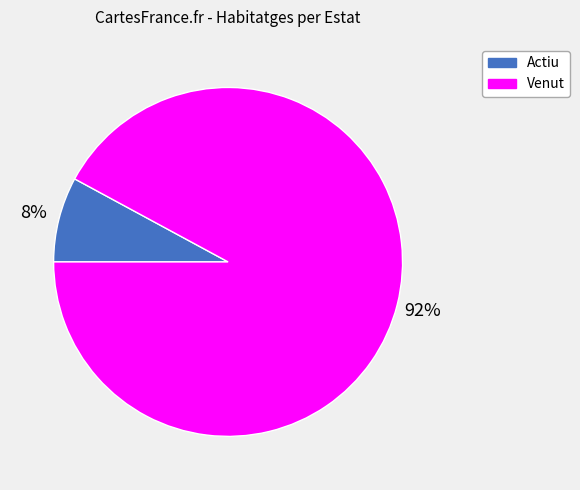

Combined, do Venut and Actiu account for over 50%?

Yes